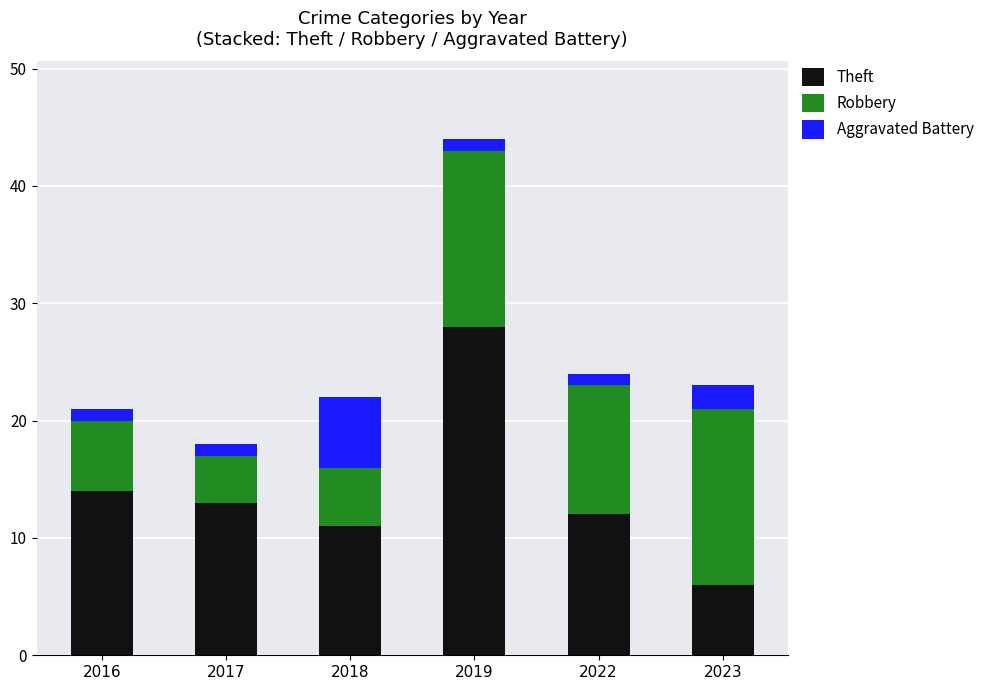

Reading left to right, list the values for the Theft series.

2016=14	2017=13	2018=11	2019=28	2022=12	2023=6